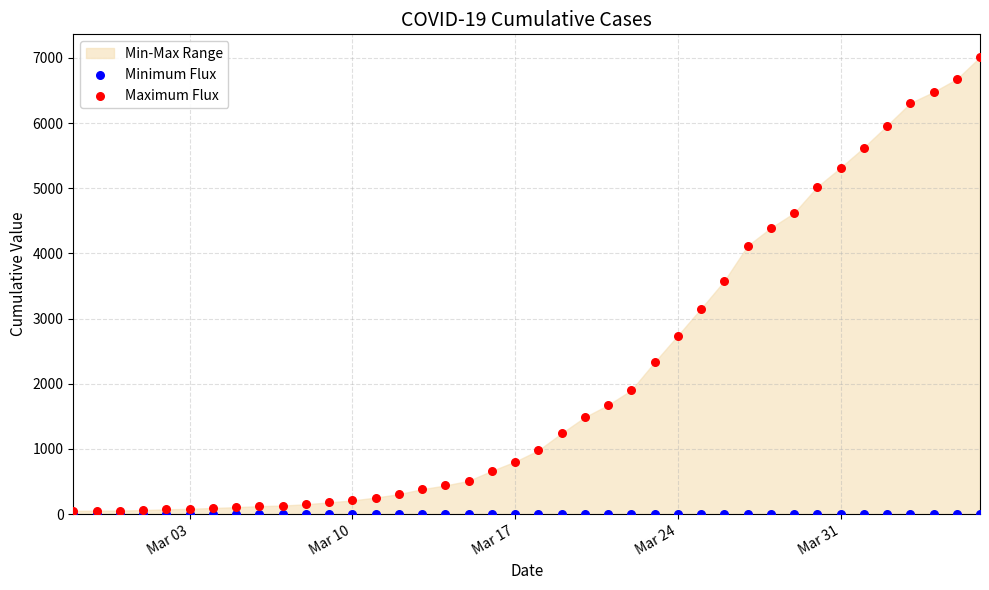

Which series reaches the maximum Y coordinate?

Maximum Flux